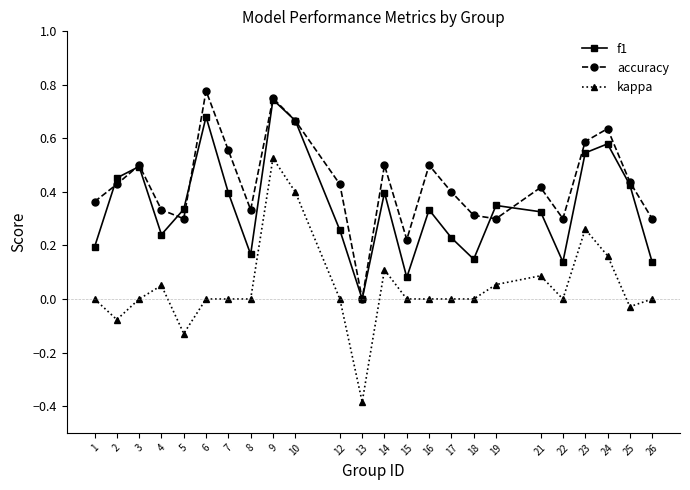

Which series has the widest spread of values?

kappa